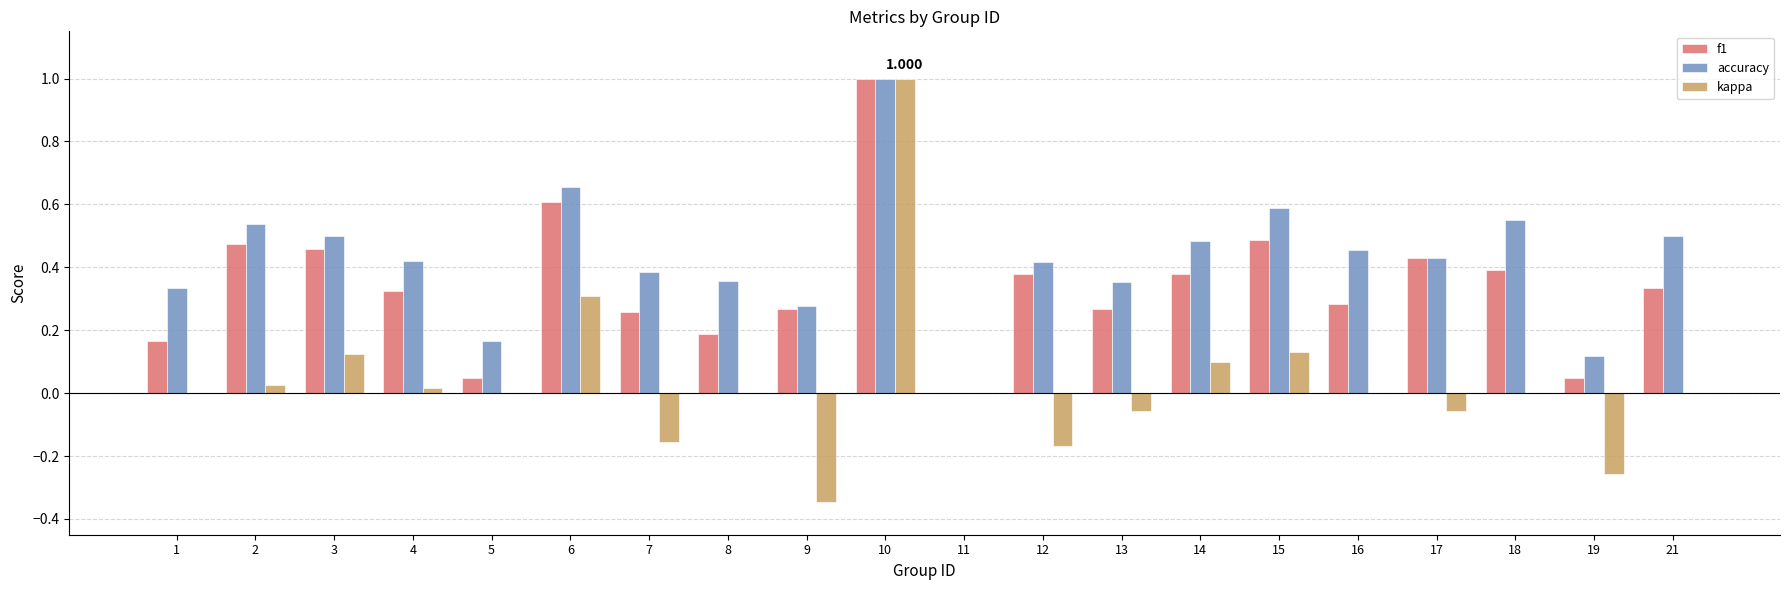

Is the value of accuracy at 5 greater than the value of kappa at 15?

Yes